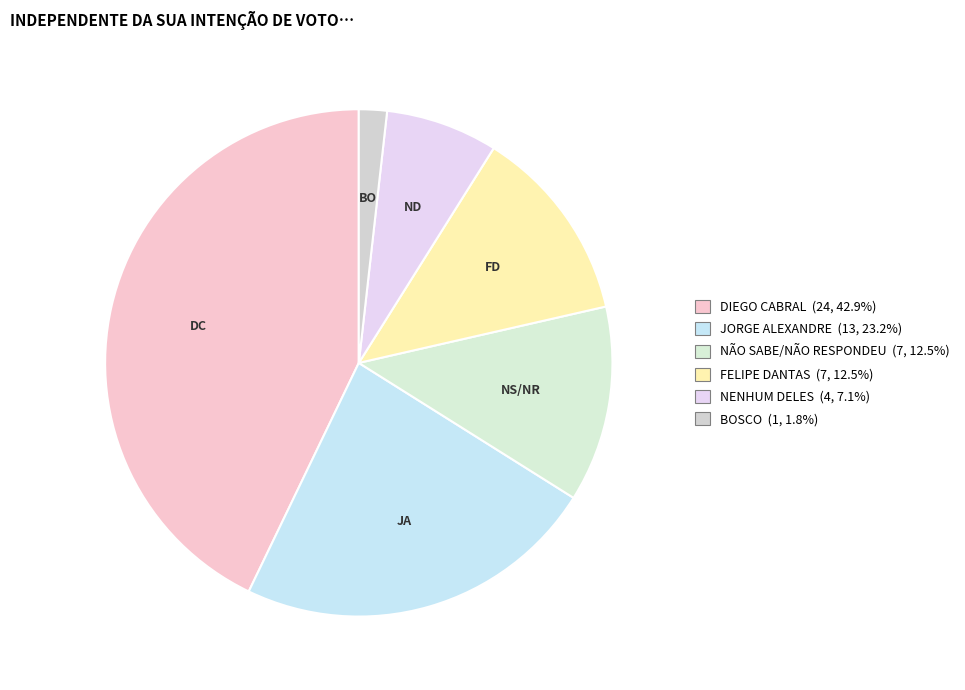

How many segments does this pie chart have?

6